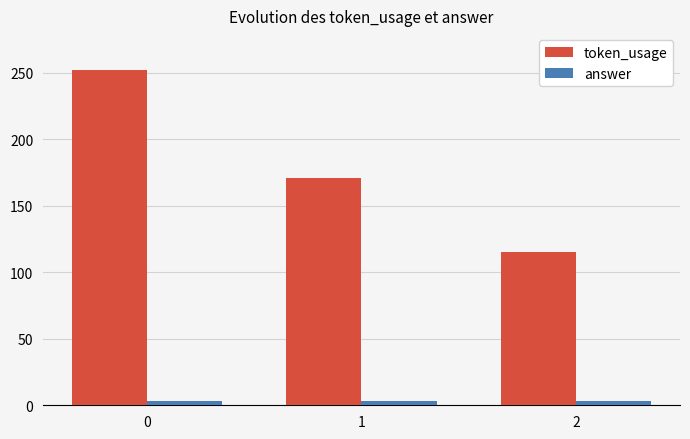

What is the sum of all answer values?

9